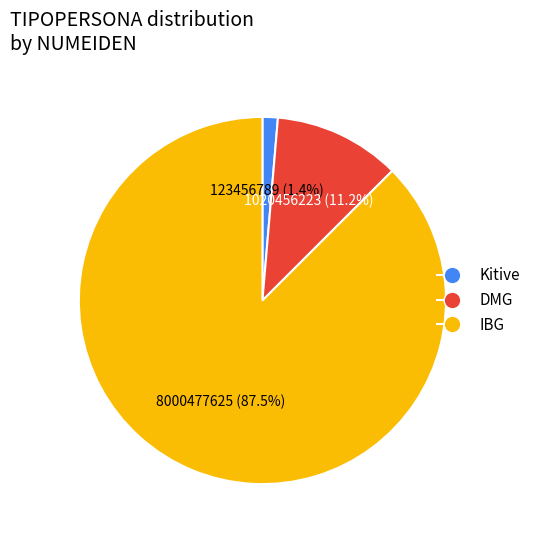

What is the ratio of the value at IBG to the value at DMG?

7.8